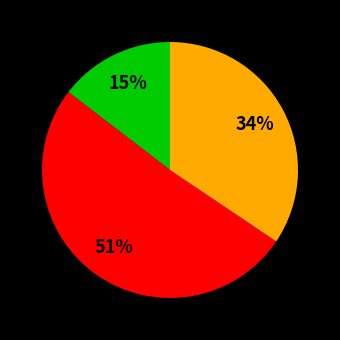

To the nearest percent, what is the average slice percentage?

33%